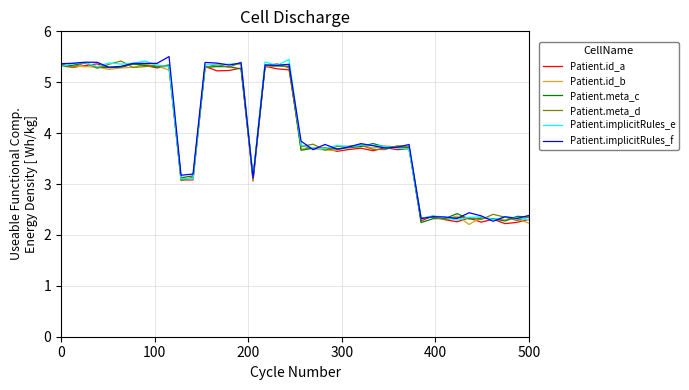

What is the smallest value displayed?

2.2